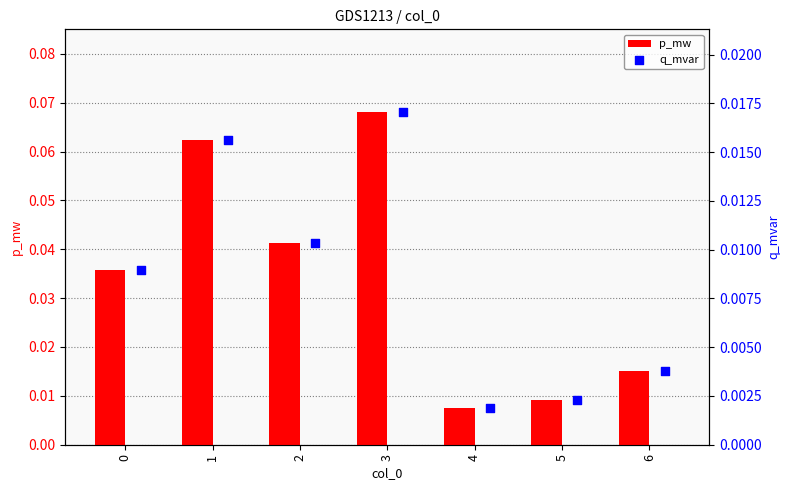

Which series contains the highest Y value?

p_mw